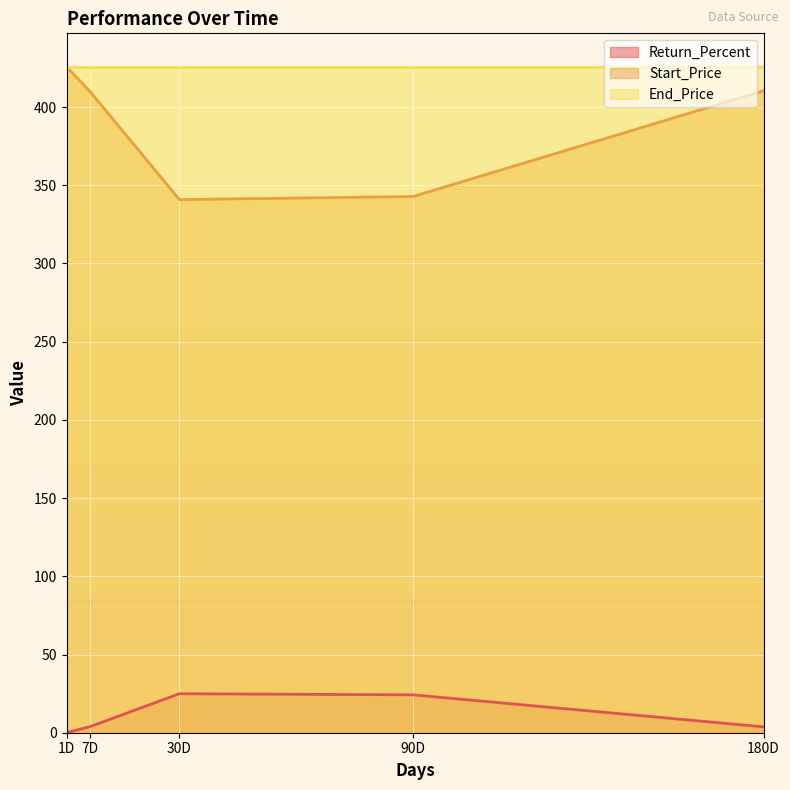

How many data points in Start_Price are above 410?

3